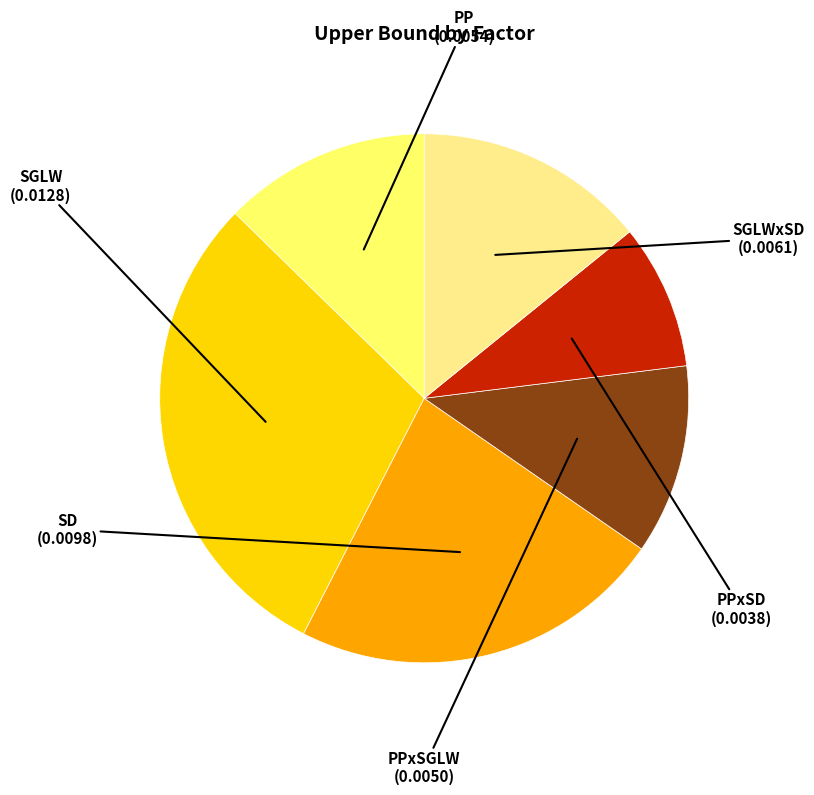

Does any single category account for the majority?

No